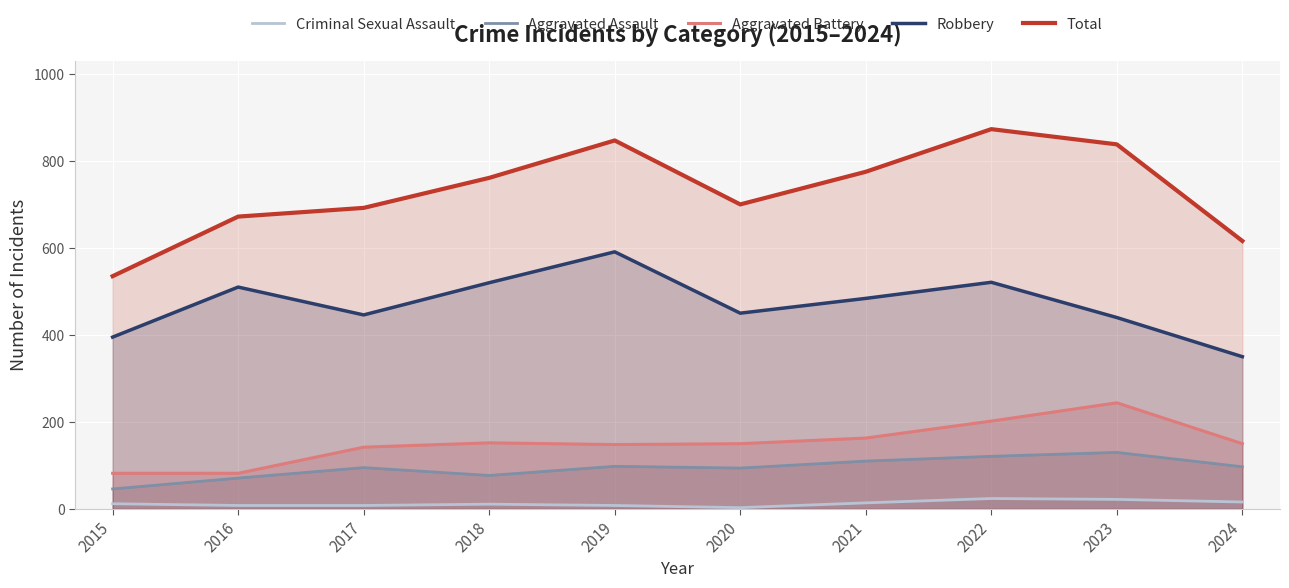

Which series has the largest range (max minus min)?

Total